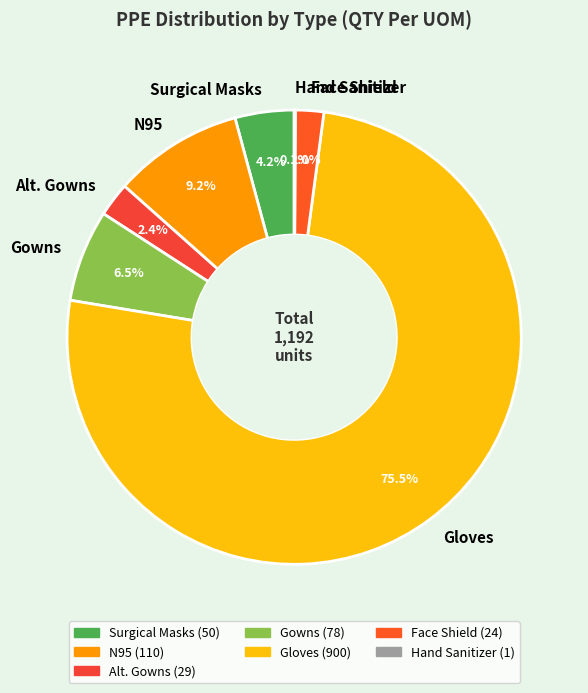

Approximately how many times larger is the value at Alt. Gowns compared to N95?

0.3